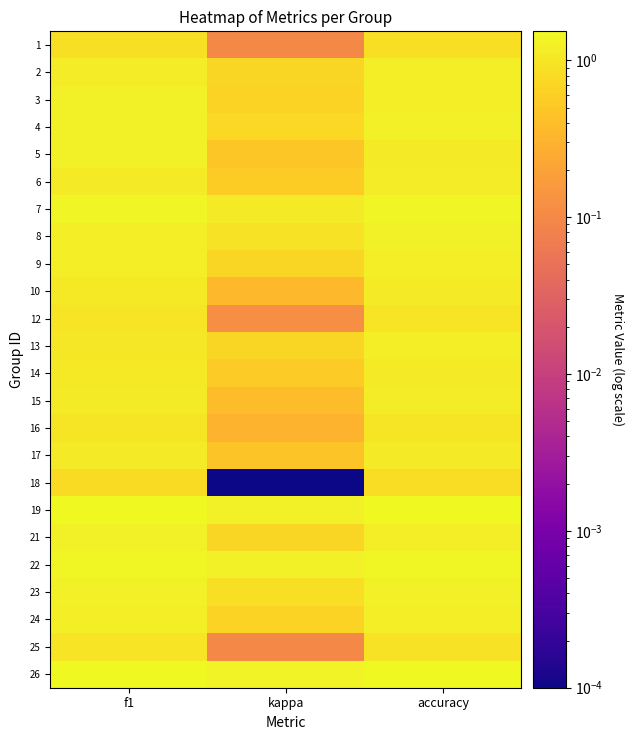

At accuracy, list the series in order from largest to smallest.

19, 26, 22, 7, 23, 4, 8, 2, 3, 9, 13, 21, 24, 15, 6, 5, 10, 17, 14, 16, 12, 25, 1, 18